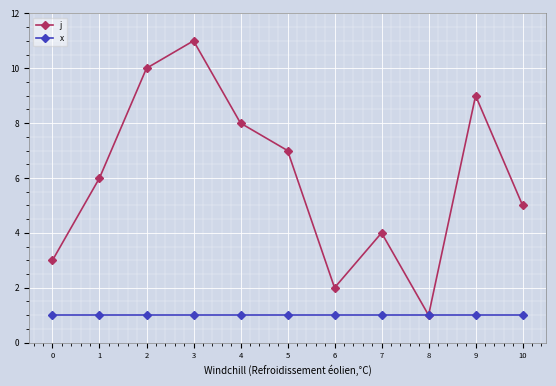

Which series changed the most between 4 and 7?

j